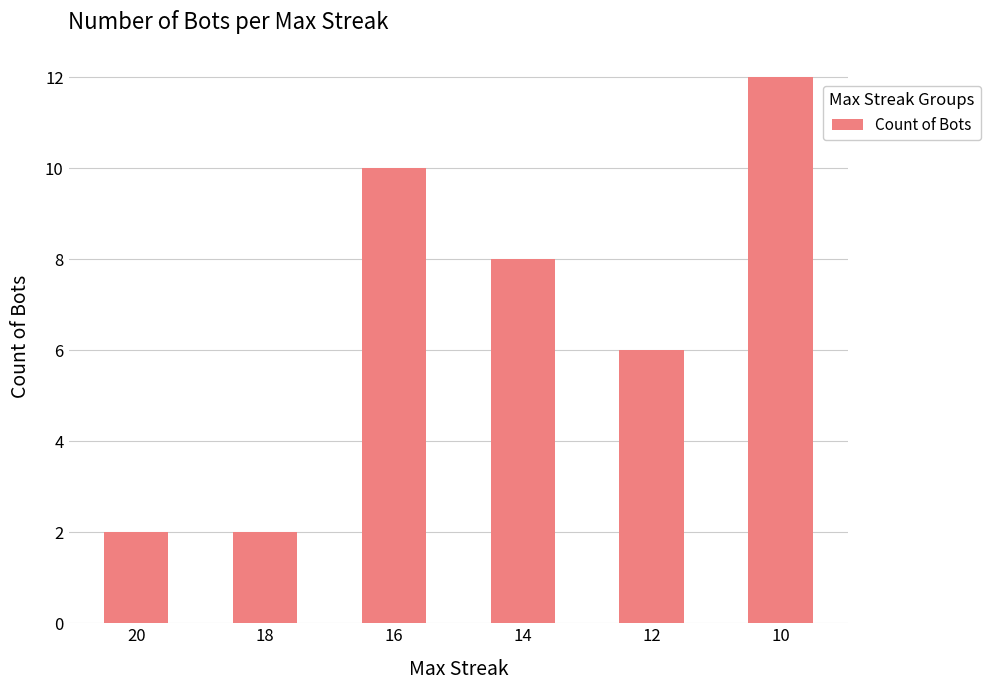

Reading left to right, what are all the values shown in this chart?

2	2	10	8	6	12